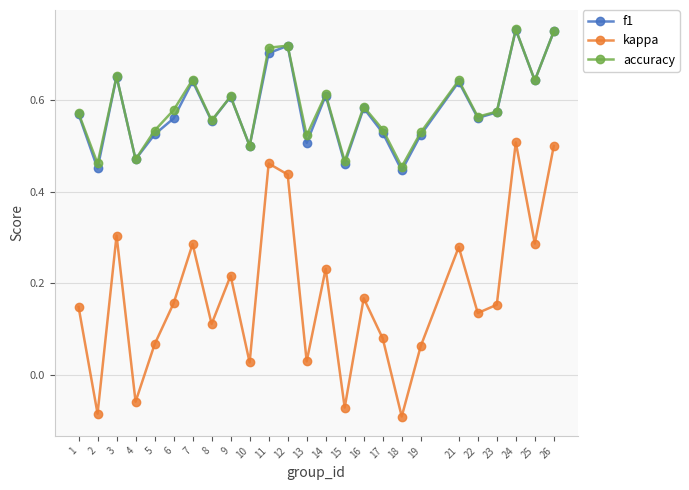

Count the accuracy values in the range 0 to 1.

25